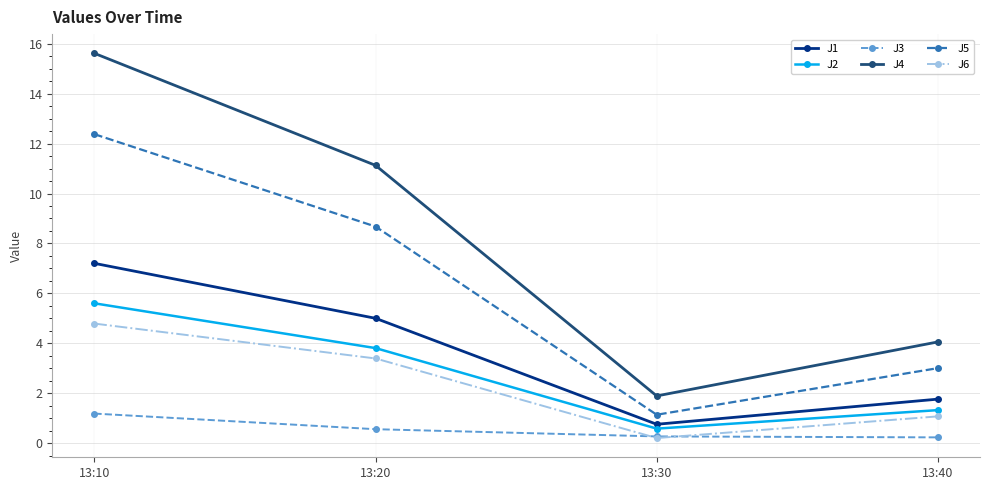

How many data points in J4 are less than 11?

2